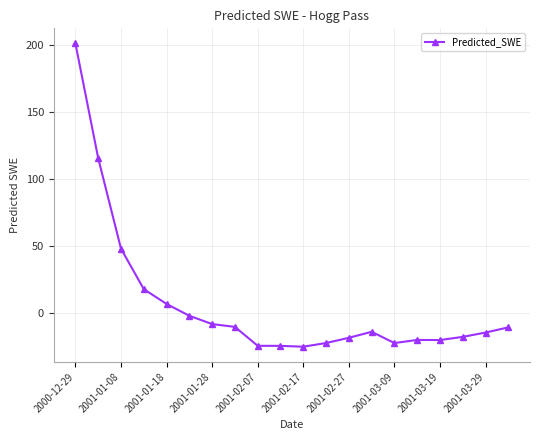

What is the minimum value shown in the chart?

-25.0